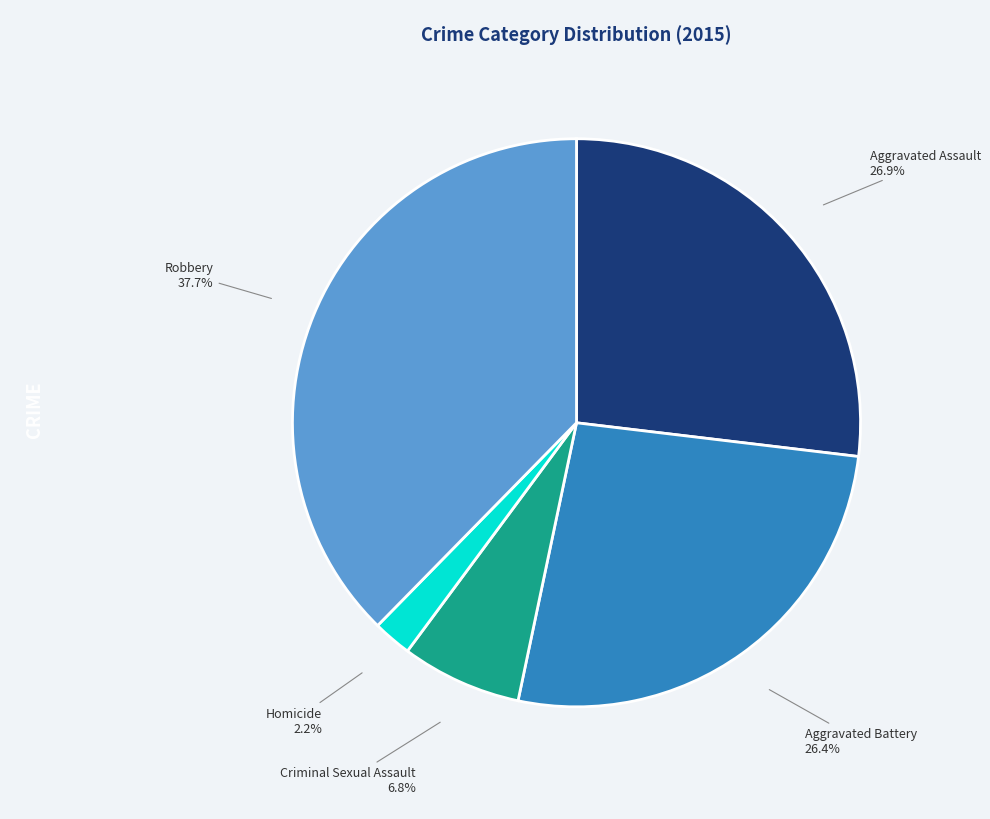

How many segments does this pie chart have?

5